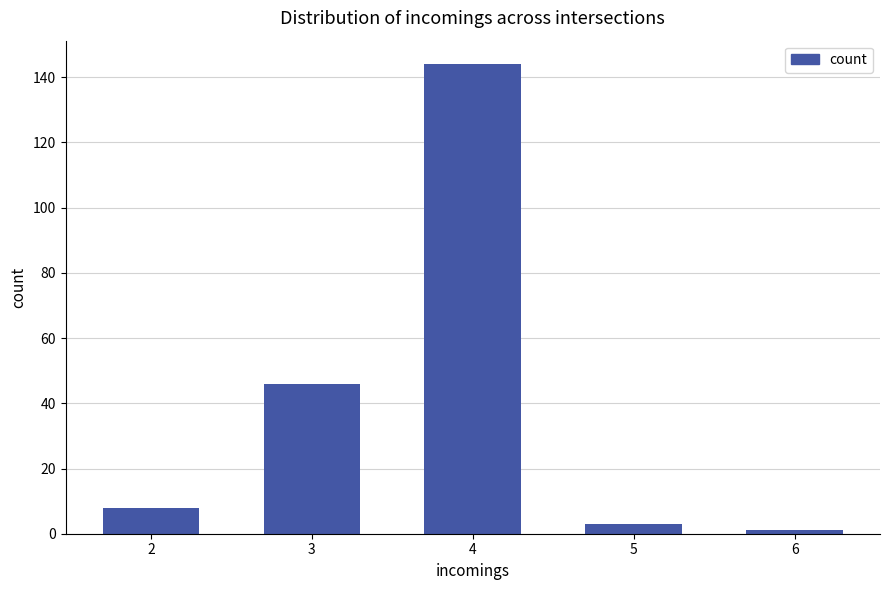

Count the number of categories in the chart.

5